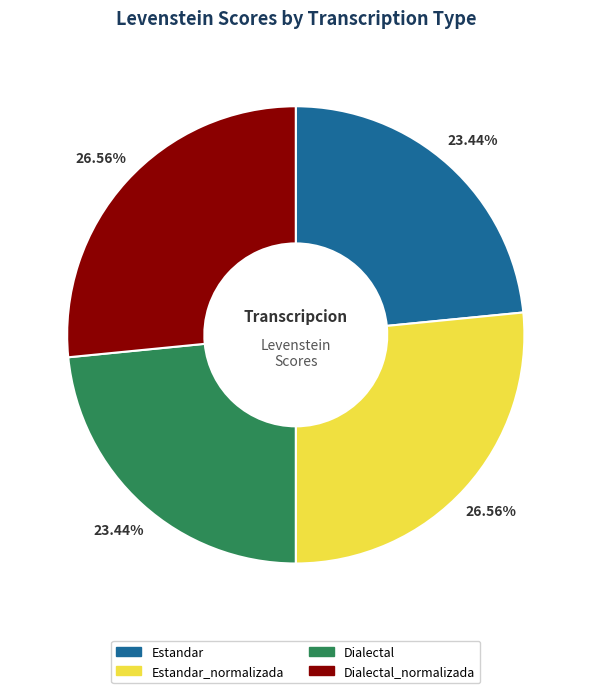

True or false: Estandar_normalizada accounts for 13% of the total.

False